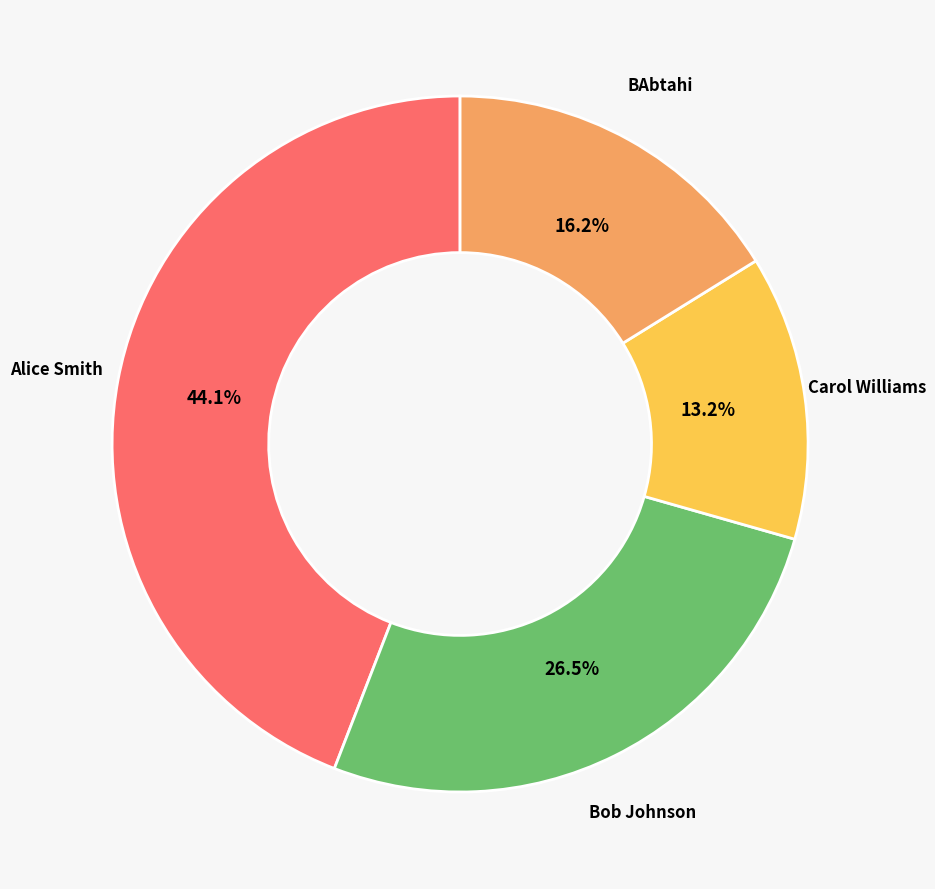

How many slices are in this pie chart?

4